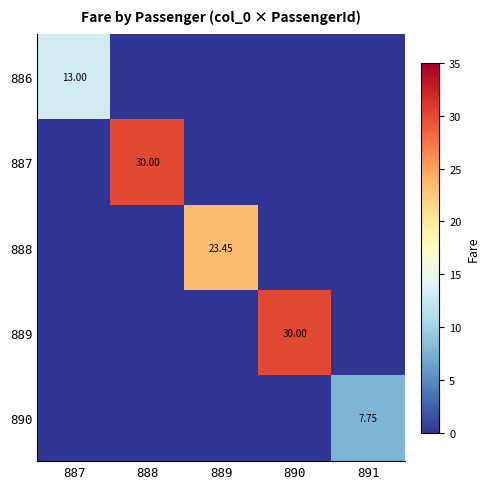

Rank the categories by 890 value from highest to lowest.

891, 887, 888, 889, 890